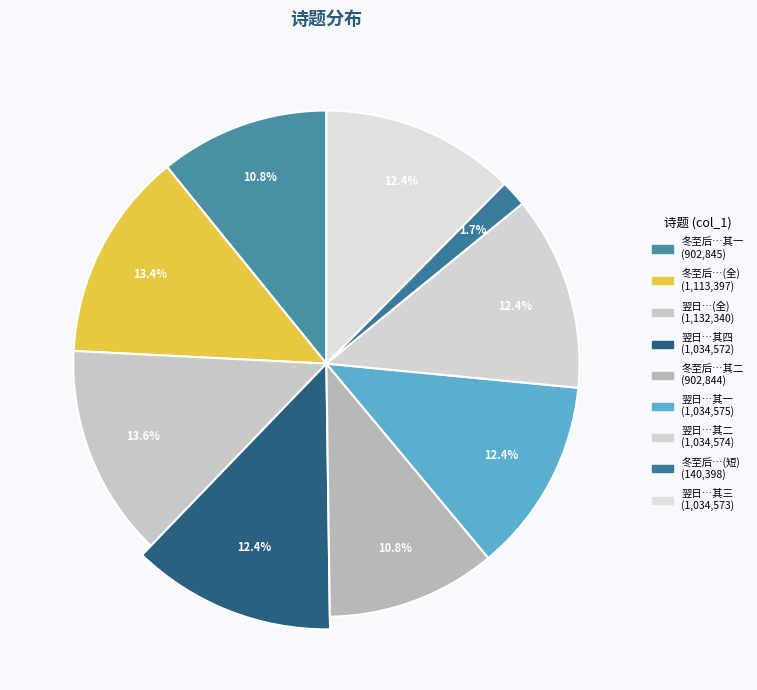

The 冬至后五日约客晨往极乐精舍因寻梅湖山作诗纪事 slice represents 13% of the pie. True or false?

True